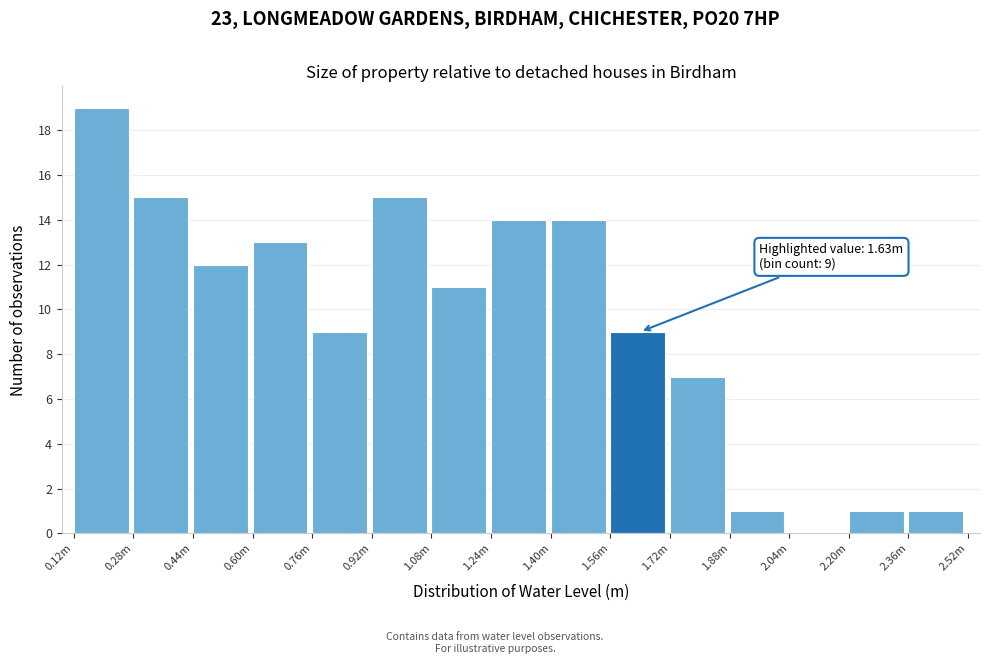

Reading right to left, extract all data points from this chart.

2.36m=1	2.20m=1	2.04m=0	1.88m=1	1.72m=7	1.56m=9	1.40m=14	1.24m=14	1.08m=11	0.92m=15	0.76m=9	0.60m=13	0.44m=12	0.28m=15	0.12m=19